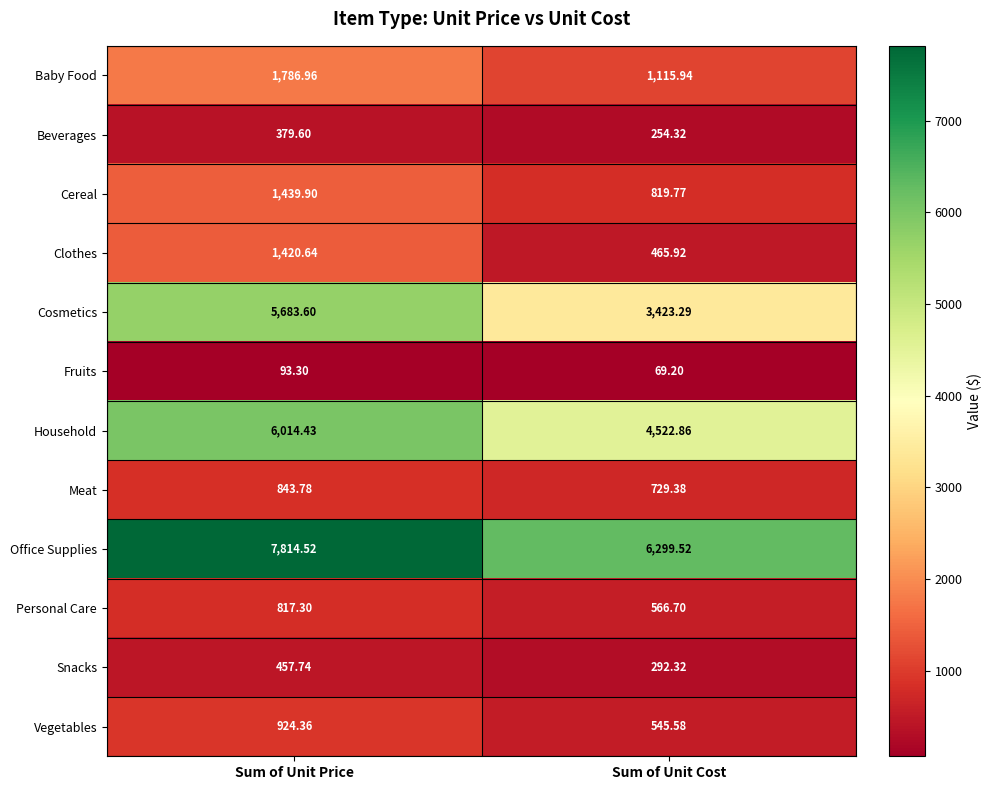

Which series has the largest range (max minus min)?

Cosmetics